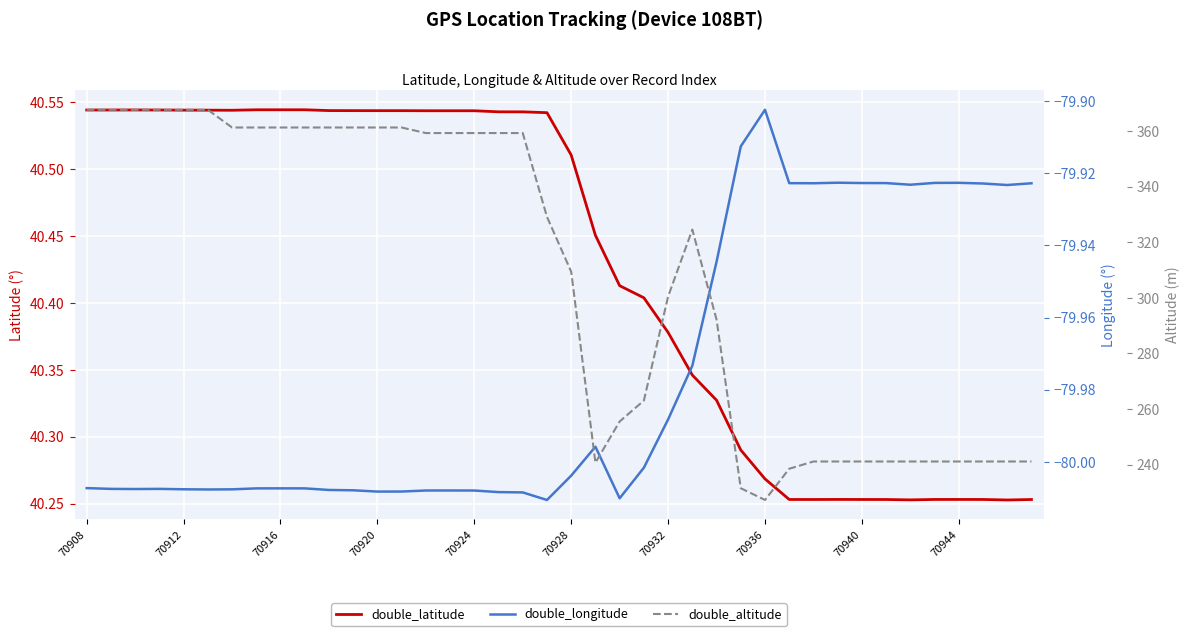

The double_latitude series shows 26.3 at 70932. True or false?

False